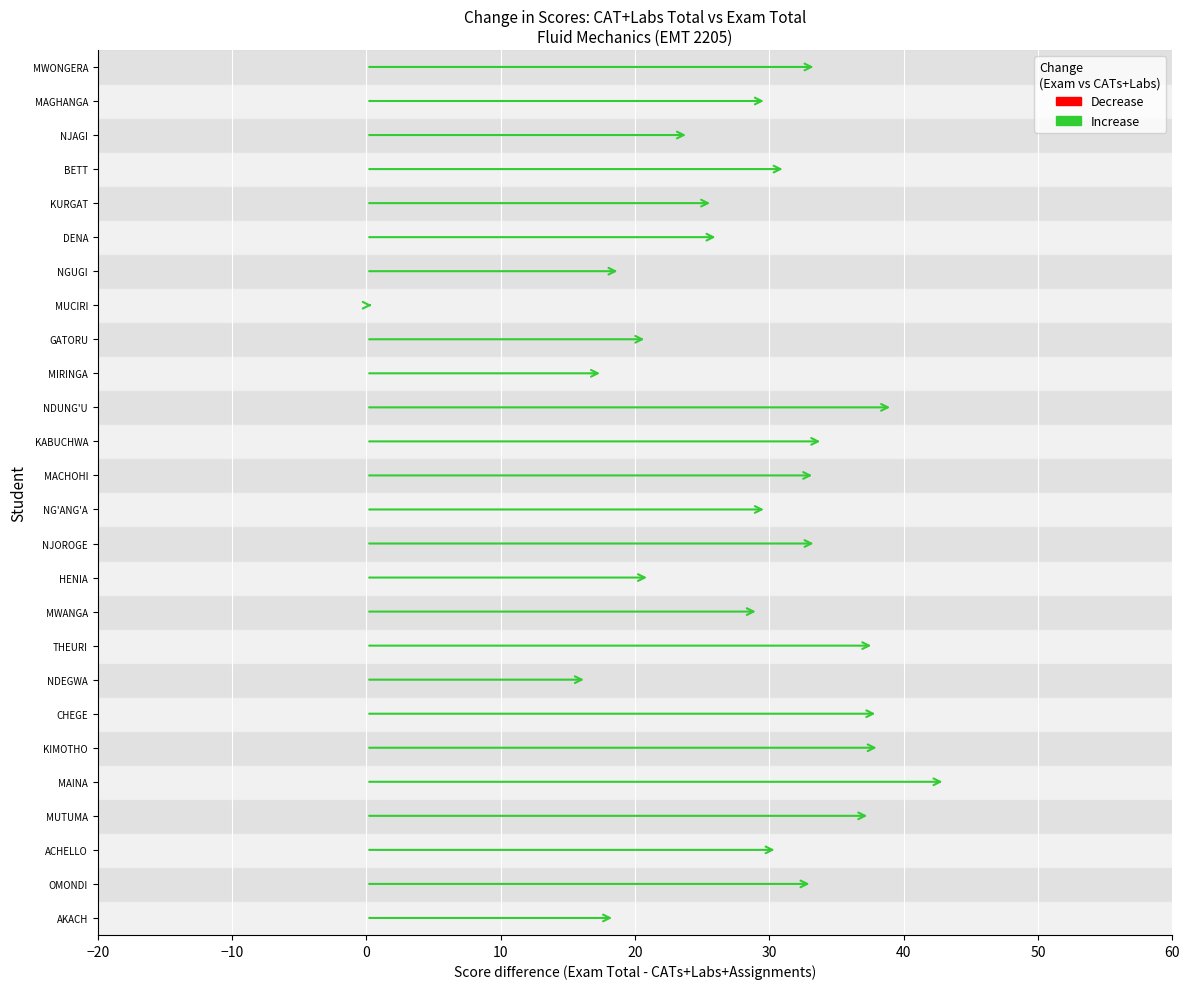

How many series are shown in this chart?

2